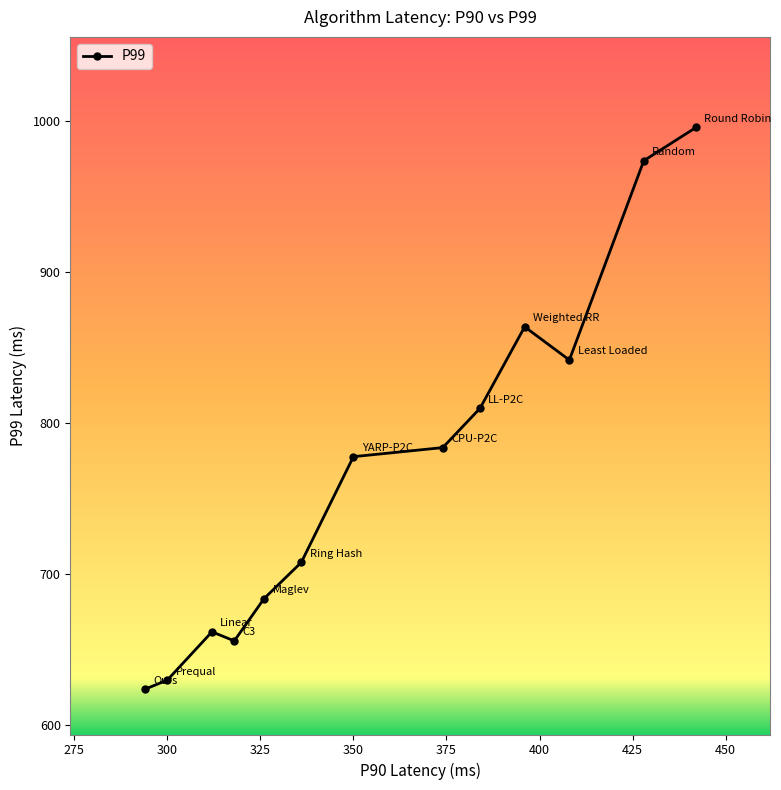

What is the difference between the maximum and minimum values?

372